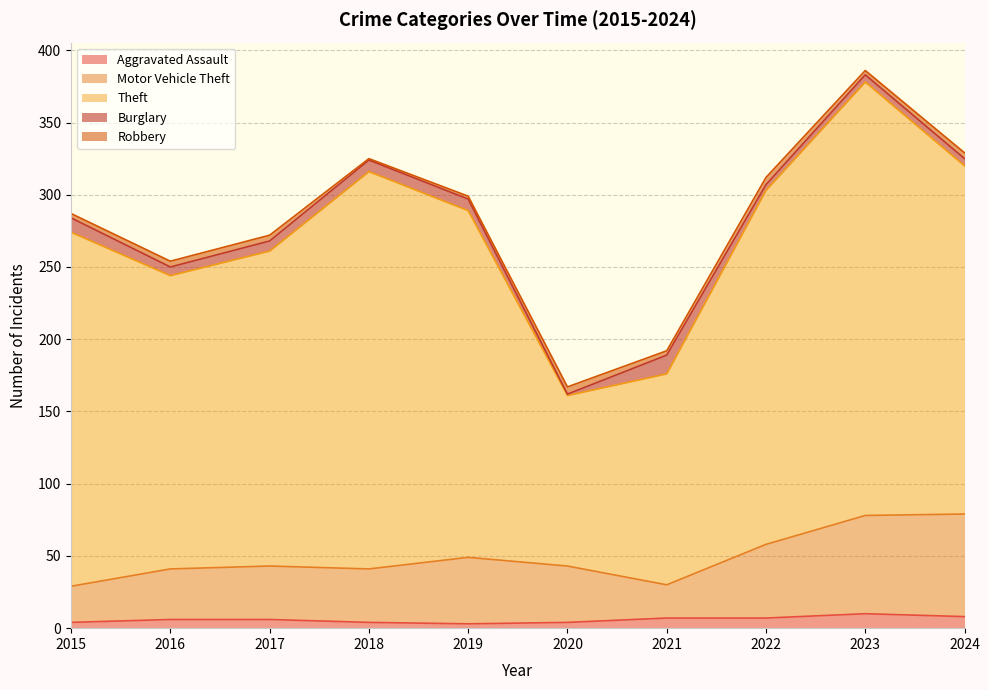

What is the total value across all series at 2023?

386